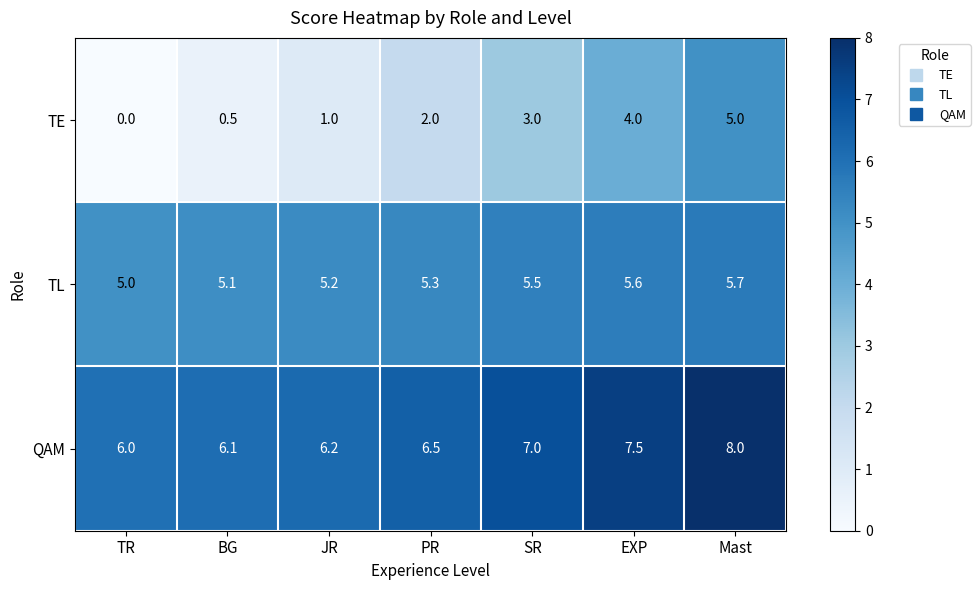

Count the TL values in the range 5 to 6.

7